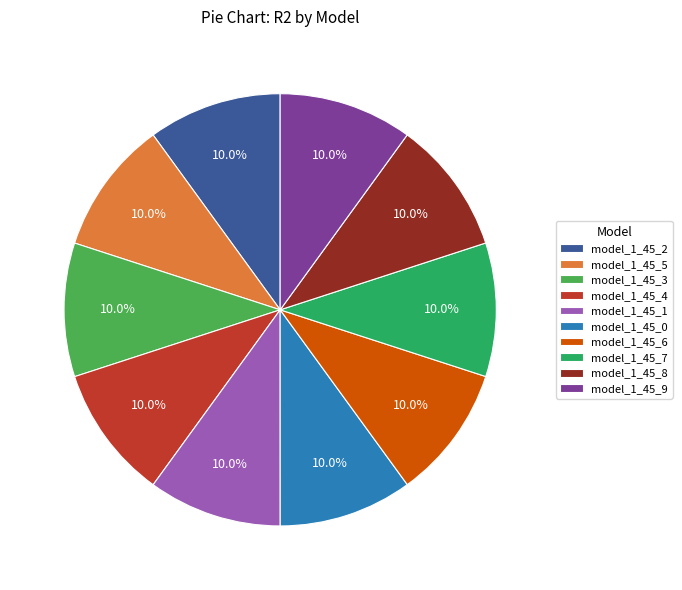

Is the sum of model_1_45_5 and model_1_45_8 greater than half?

No